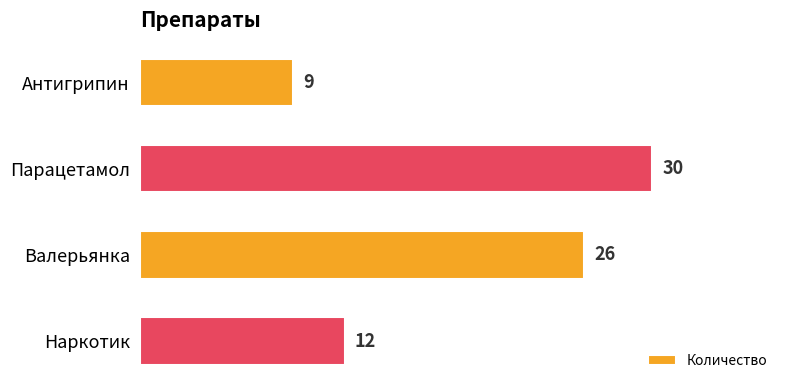

How many values are between 12 and 30?

3